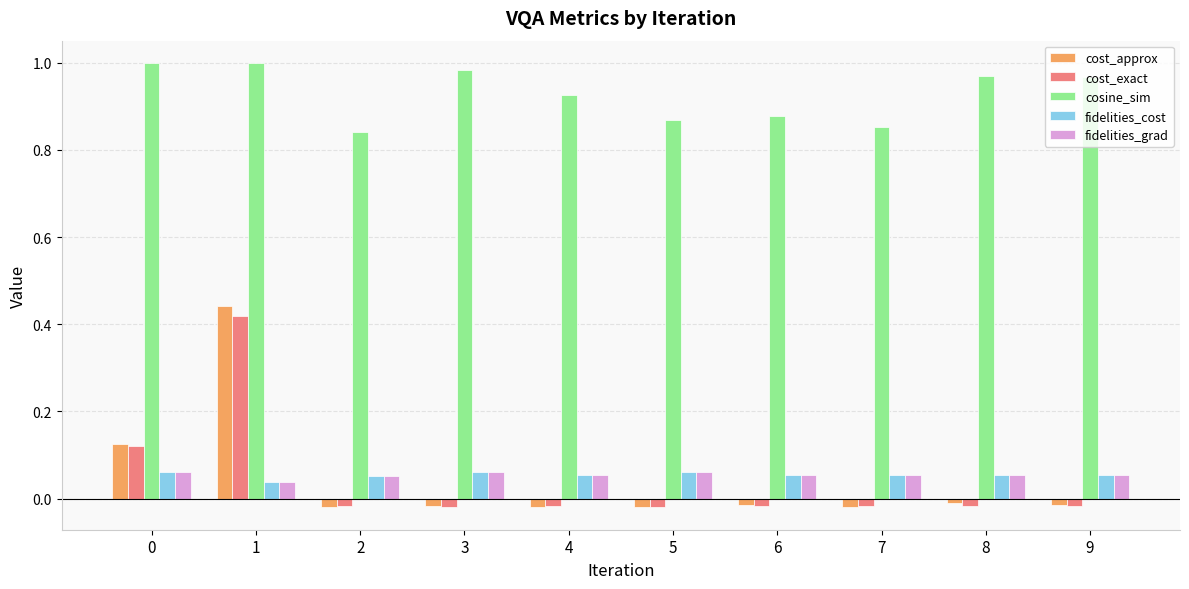

Which series has the widest spread of values?

cost_approx